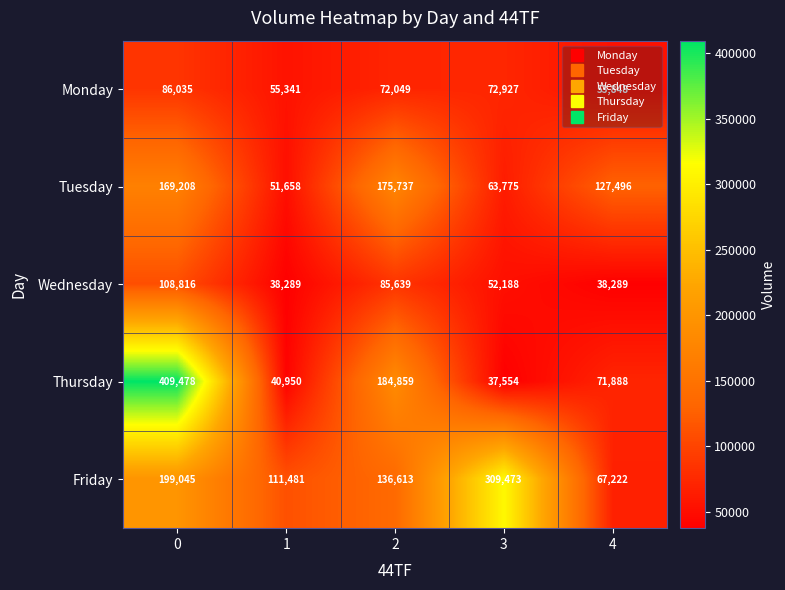

Where is Tuesday nearest to the value 113697?

4